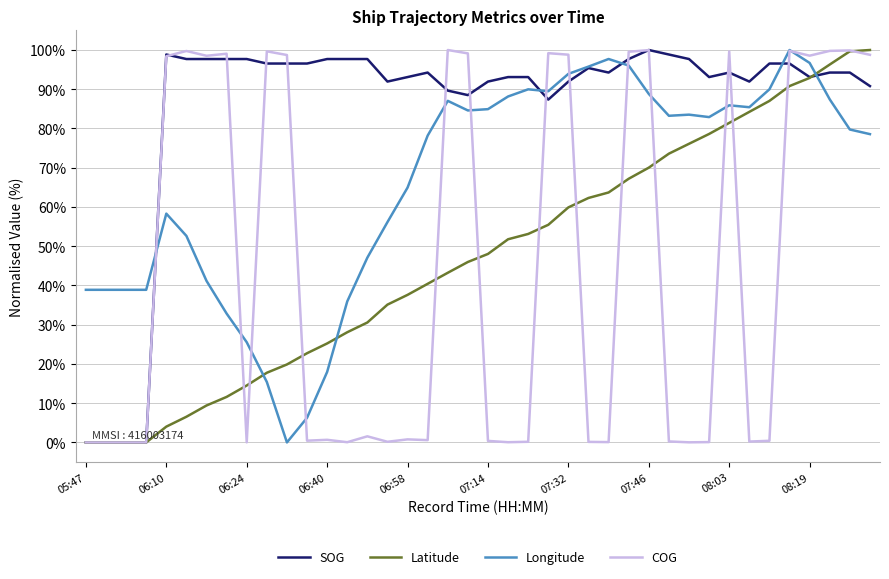

Does the chart display data point markers on the line(s)?

No